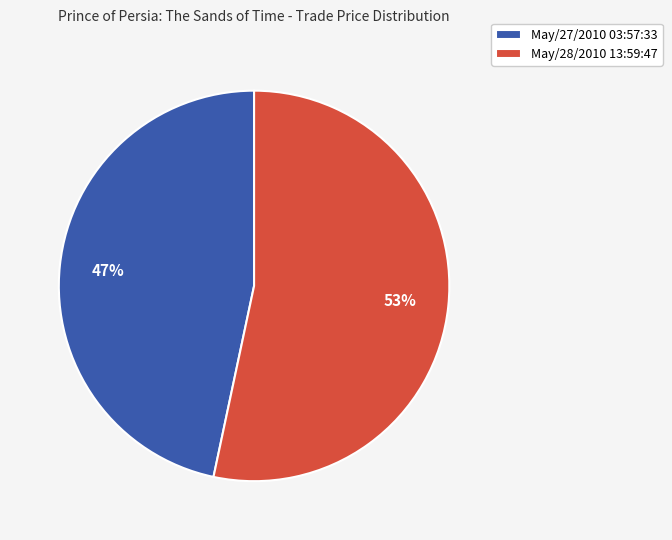

To the nearest percent, what is the average slice percentage?

50%